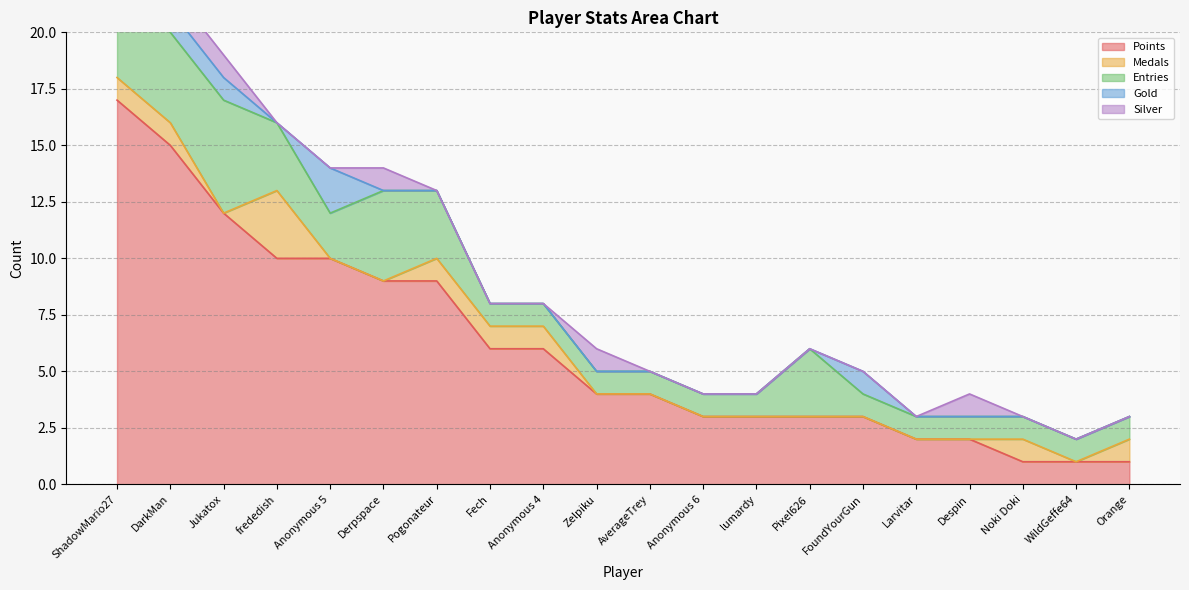

What is the sum of all Silver values?

6